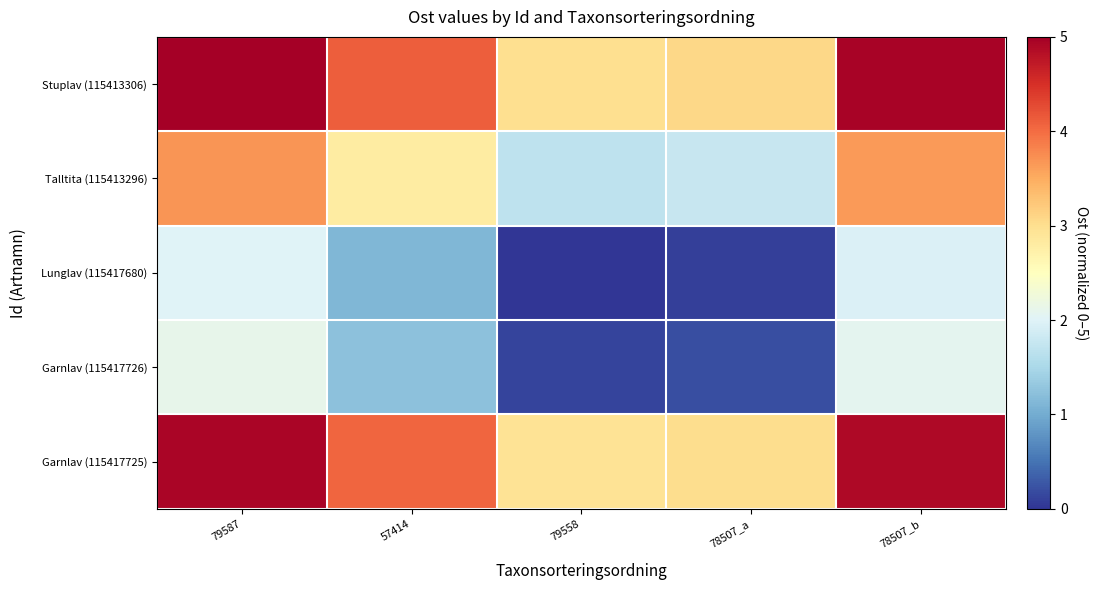

Reading left to right, extract all data points from this chart.

Stuplav (115413306): 79587=5.0	57414=4.1	79558=3.0	78507_a=3.1	78507_b=5.0
Talltita (115413296): 79587=3.7	57414=2.8	79558=1.7	78507_a=1.8	78507_b=3.6
Lunglav (115417680): 79587=2.0	57414=1.1	79558=0.0	78507_a=0.1	78507_b=2.0
Garnlav (115417726): 79587=2.1	57414=1.2	79558=0.1	78507_a=0.2	78507_b=2.1
Garnlav (115417725): 79587=4.9	57414=4.1	79558=2.9	78507_a=3.0	78507_b=4.9